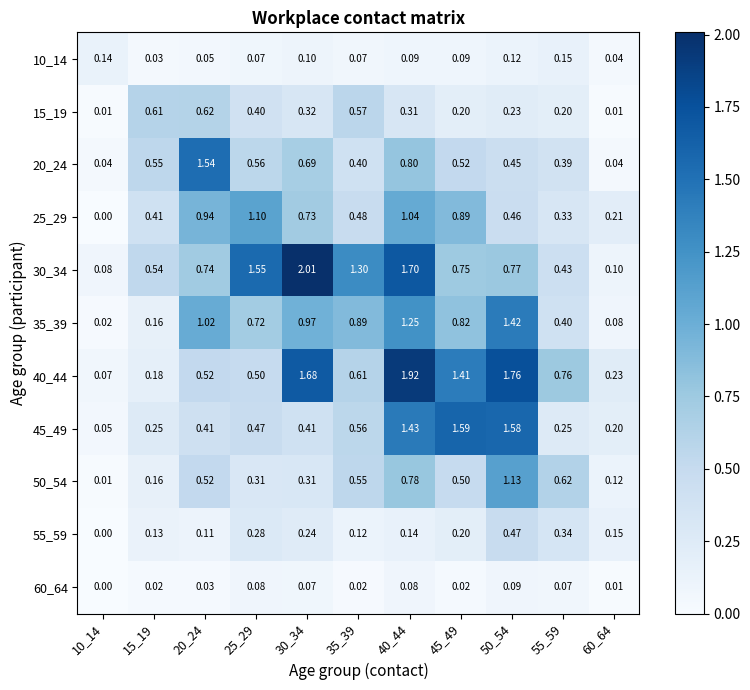

Which label corresponds to the largest value in the chart?

30_34